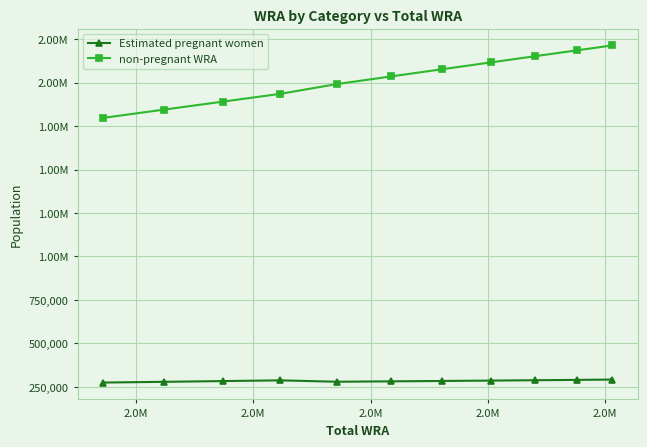

Where is the first local maximum for Estimated pregnant women?

2.0M